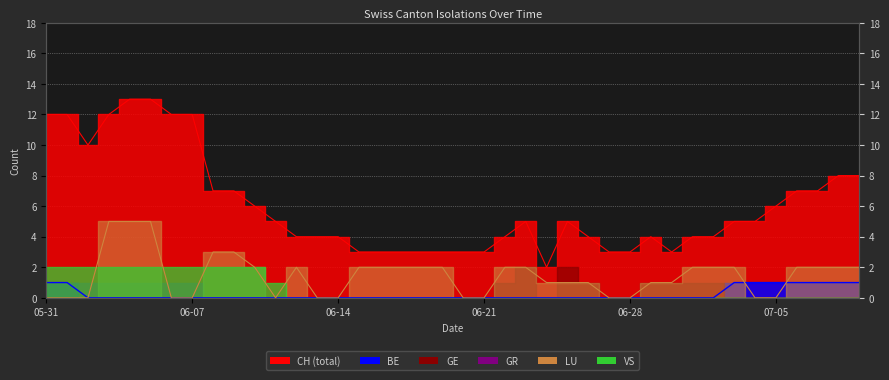

Between 2020-05-31 and 2020-07-02, which series saw the biggest shift?

CH